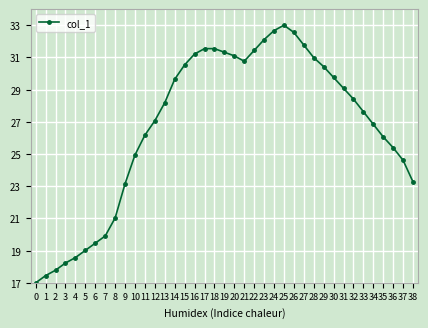

The chart shows a value of 24.9 at 10. True or false?

True